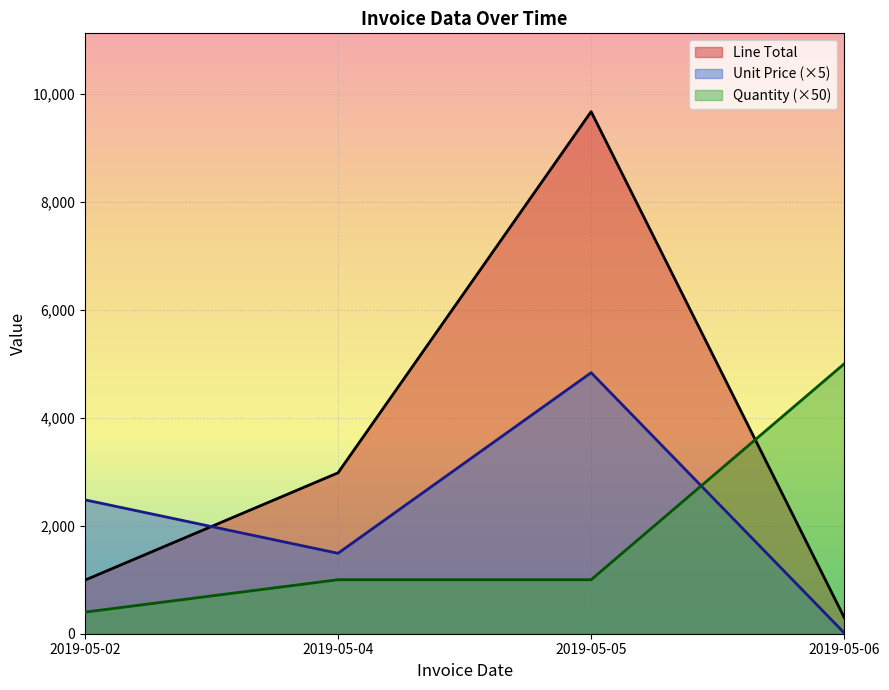

Which series has the largest range (max minus min)?

Line Total